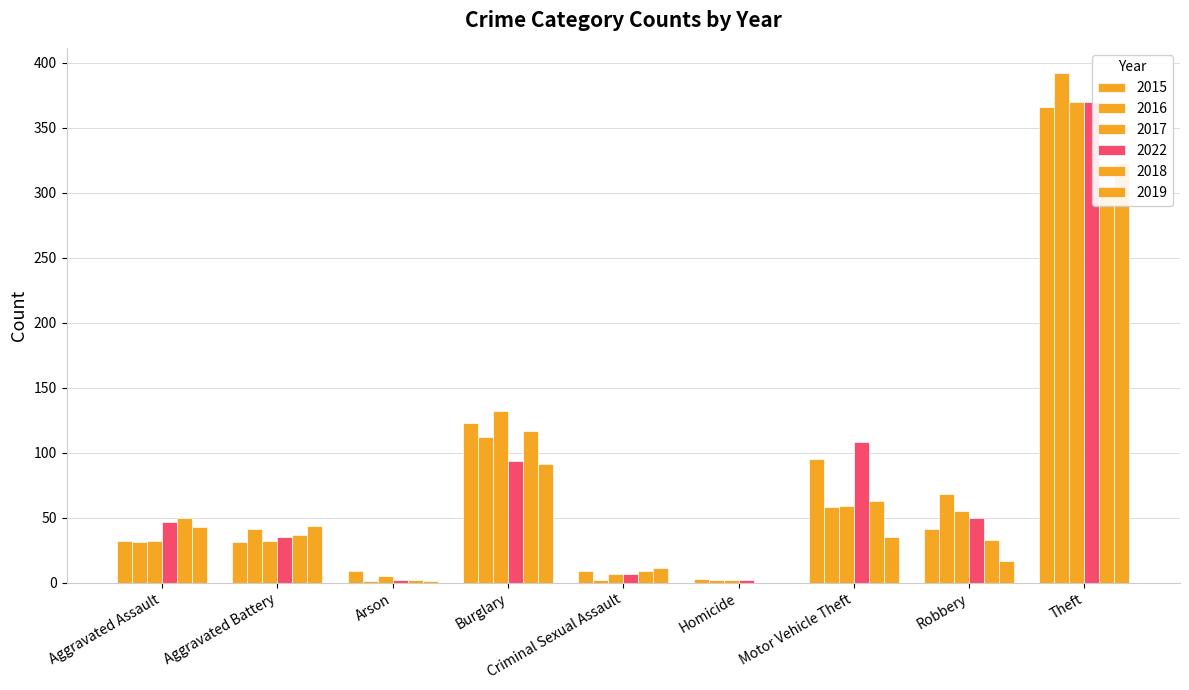

What are all the series names shown in the legend?

2015, 2016, 2017, 2022, 2018, 2019